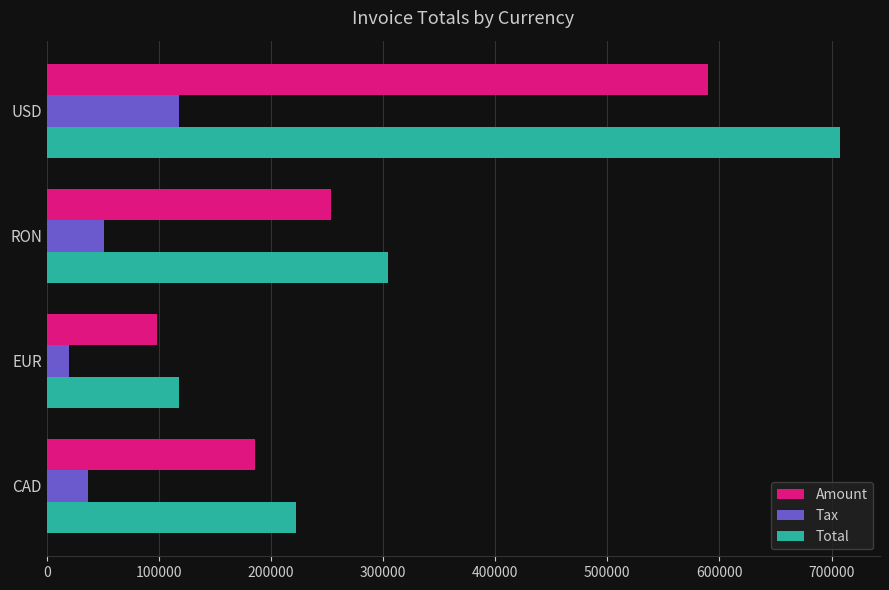

Rank the series by their average value, from highest to lowest.

Total, Amount, Tax